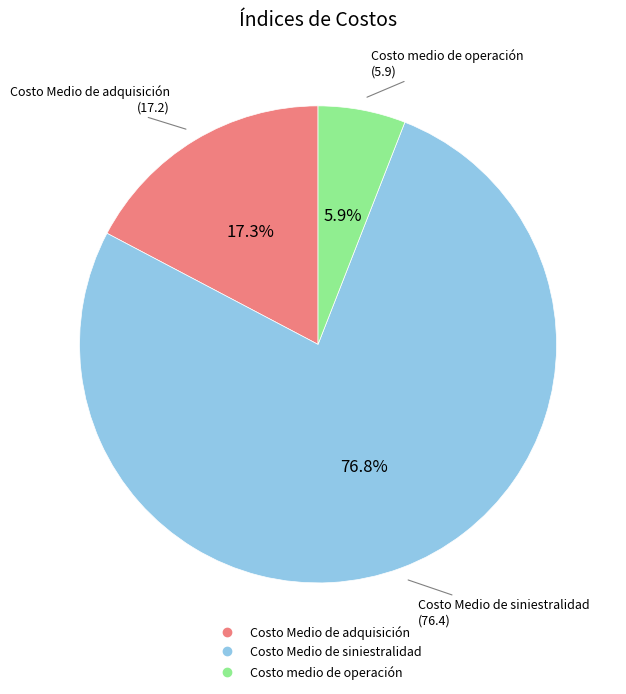

Combined, what portion of the pie is Costo Medio de siniestralidad and Costo Medio de adquisición?

94.1%